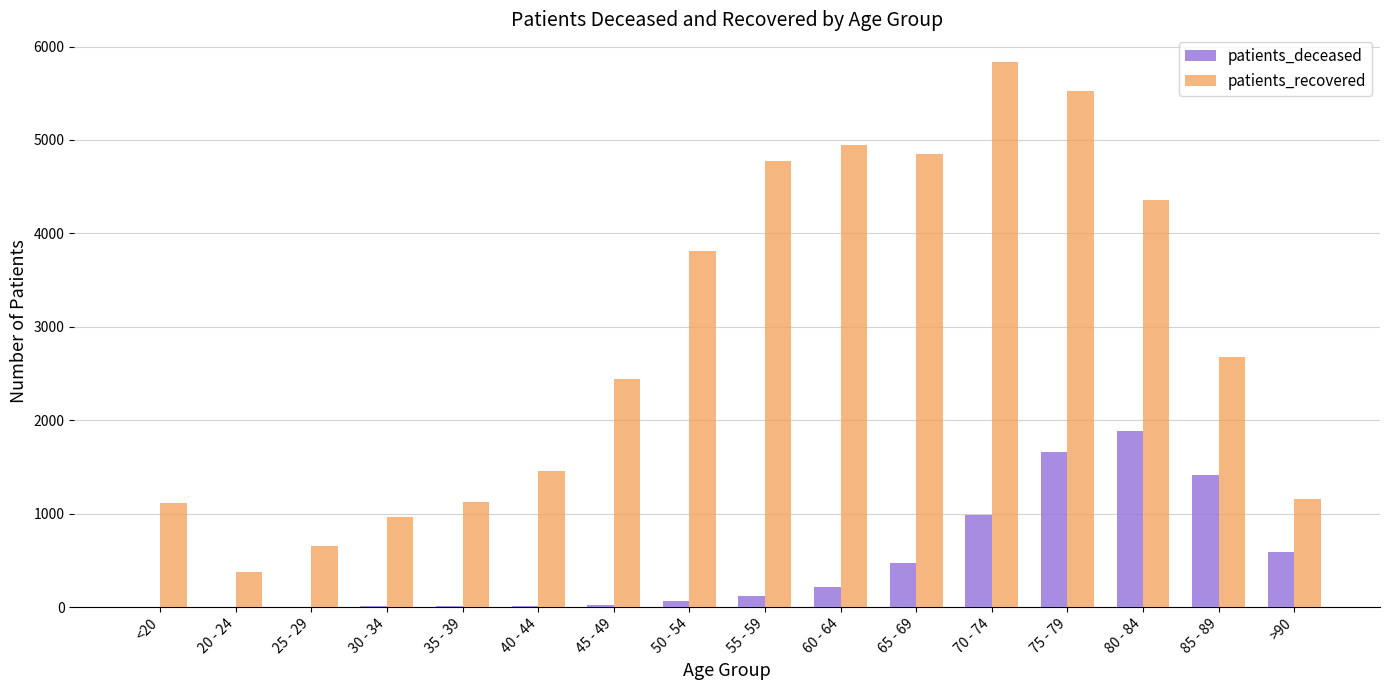

What are all the series names shown in the legend?

patients_deceased, patients_recovered